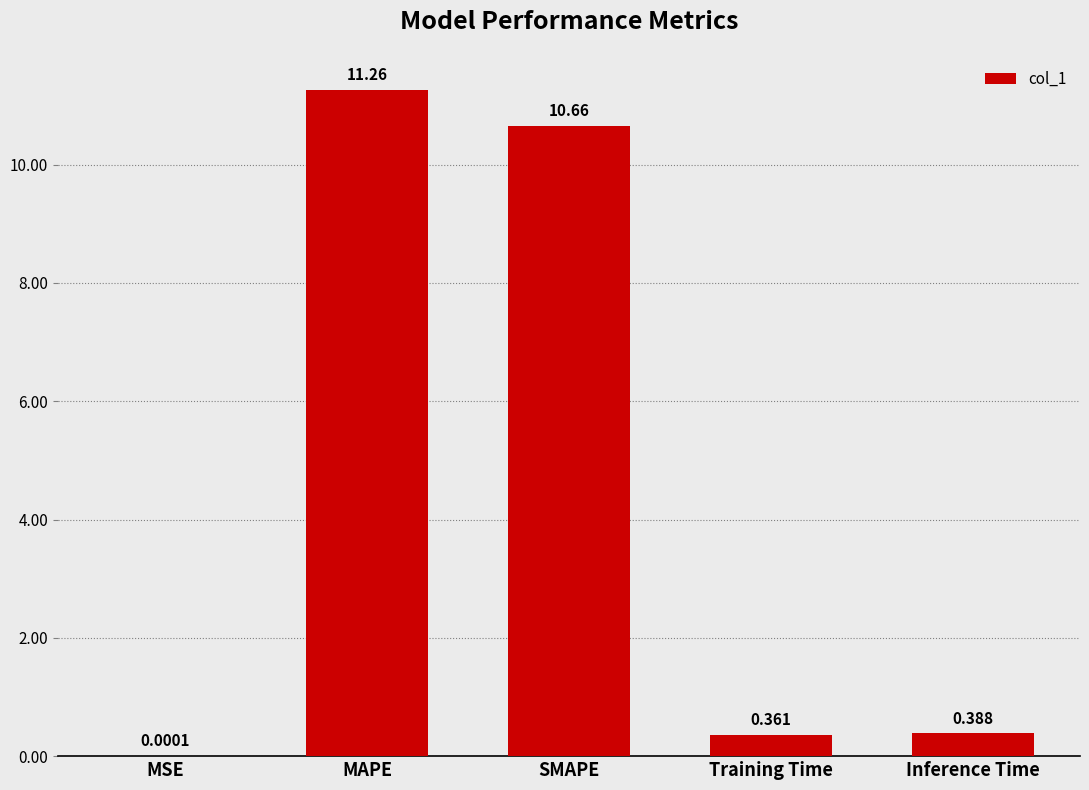

Between SMAPE and Training Time, which is larger?

SMAPE